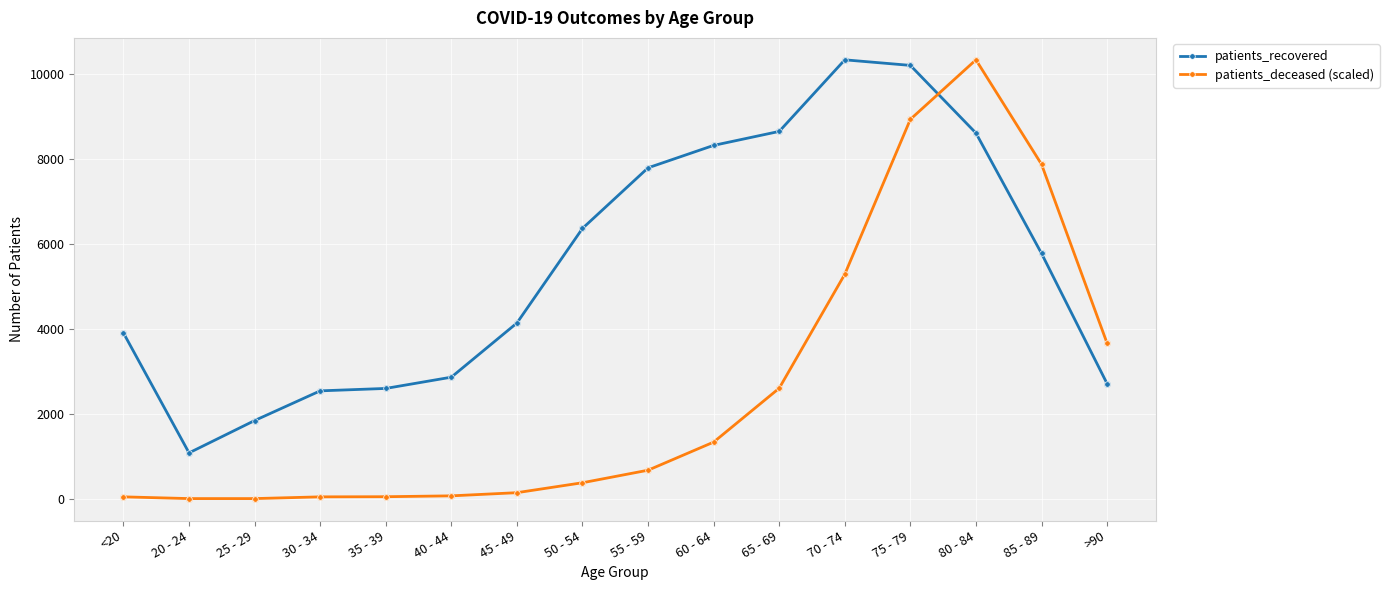

Which series has the largest total across all categories?

patients_recovered